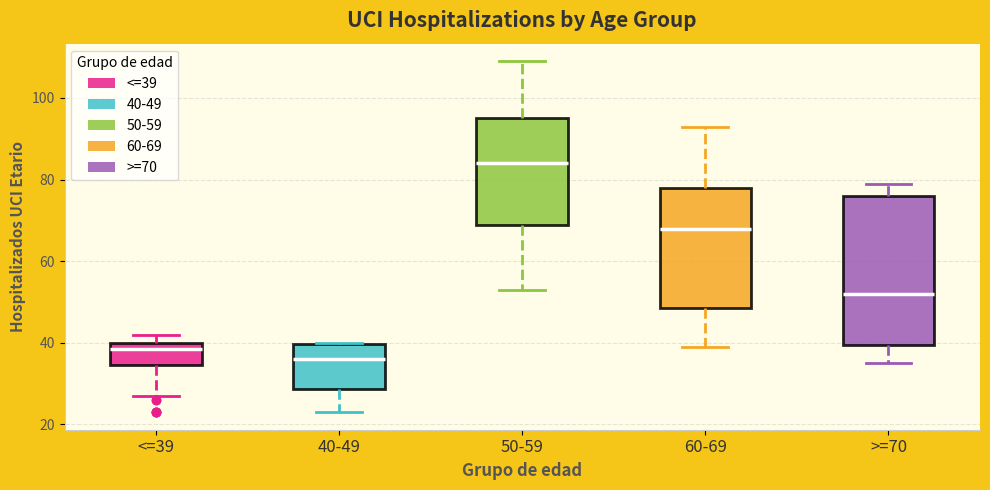

Which box has the highest median line?

50-59